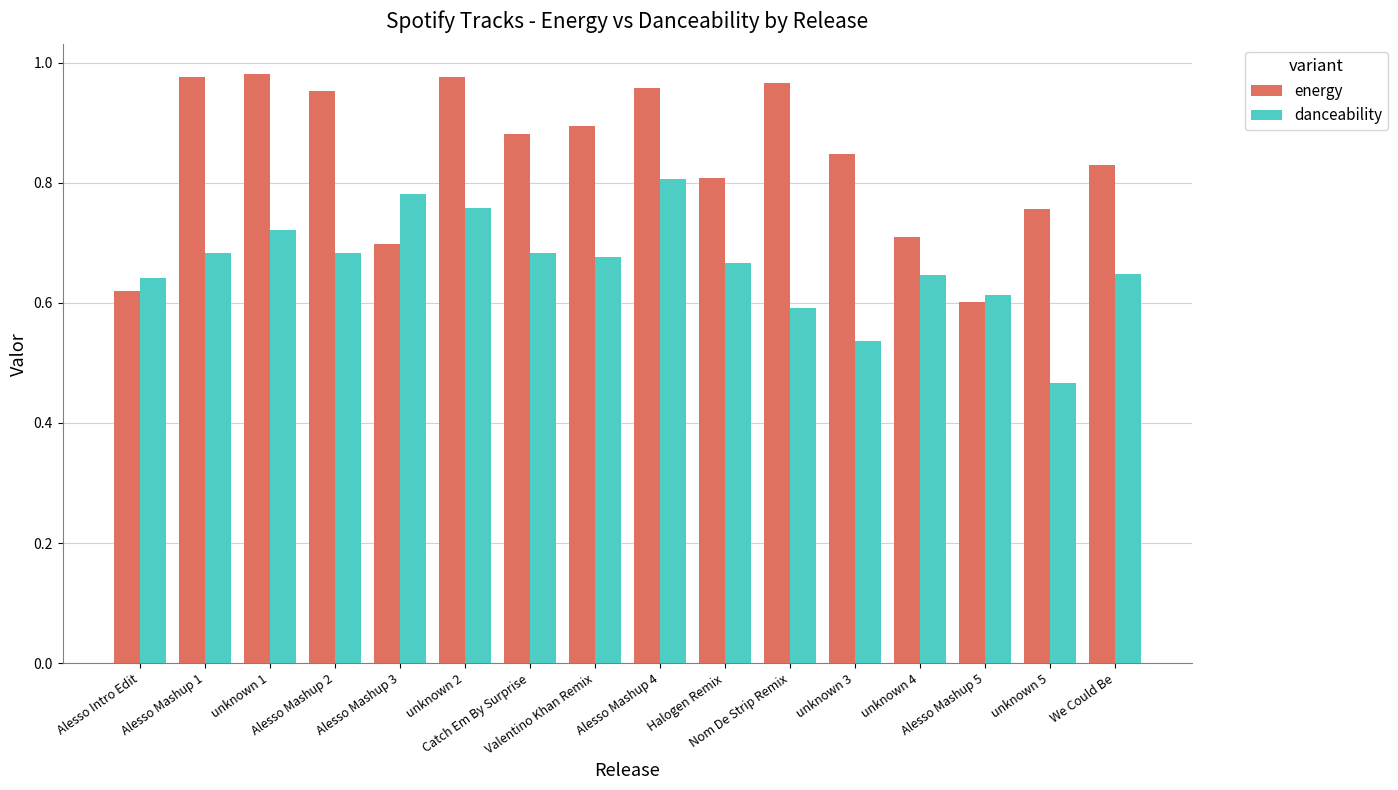

Which series changed the most between Alesso Mashup 3 and Alesso Mashup 5?

danceability